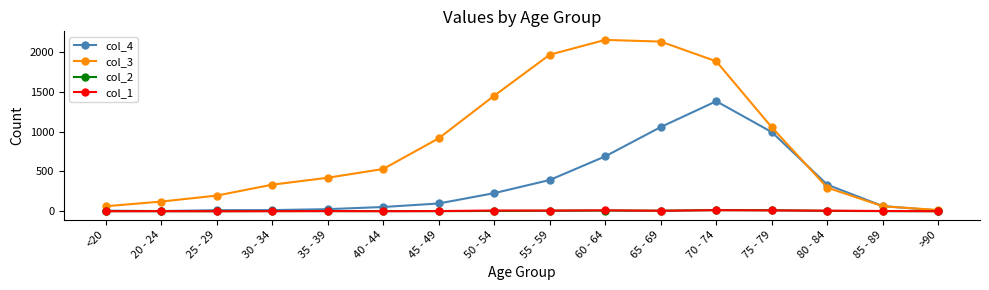

What is the label of the 10th point from the left?

60 - 64